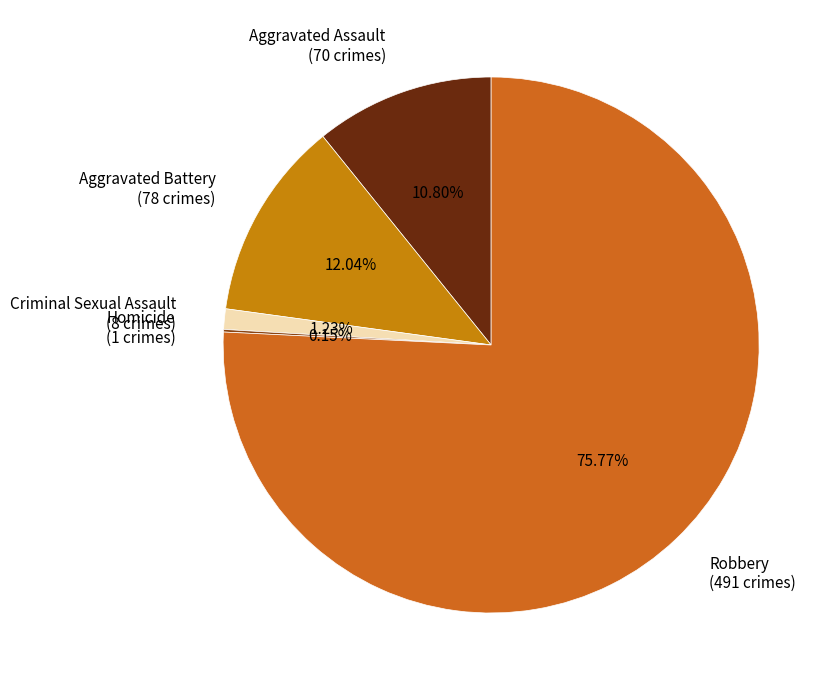

Is Robbery (491 crimes) the majority of the pie?

Yes